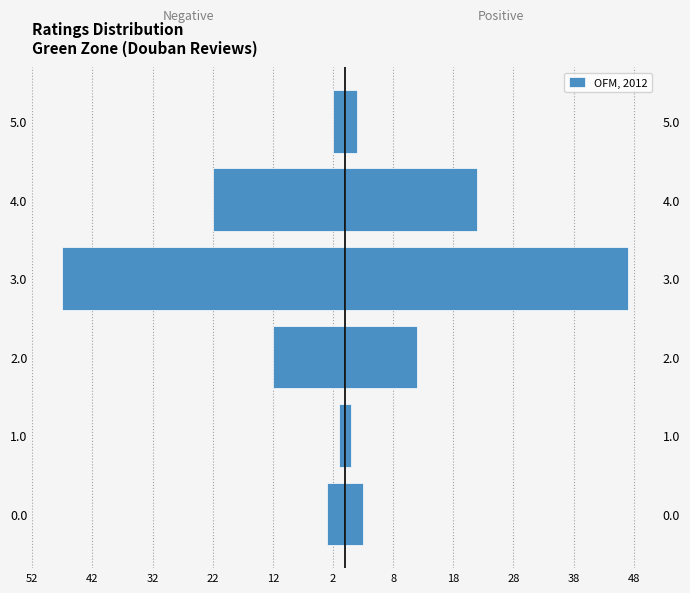

The Negative side series shows -3 at 5.0. True or false?

False